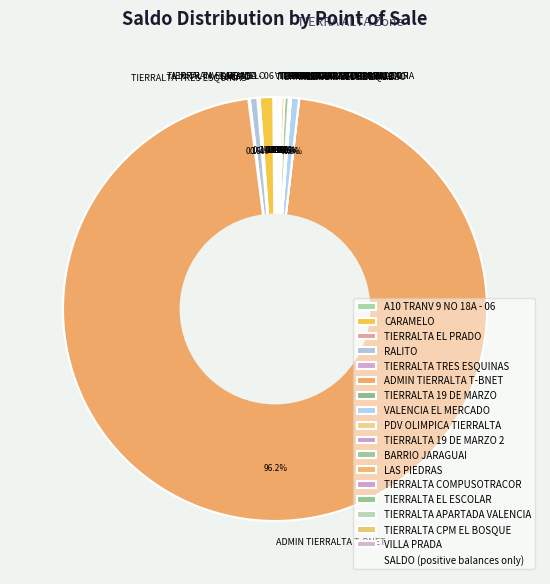

Which slice is the largest?

ADMIN TIERRALTA T-BNET